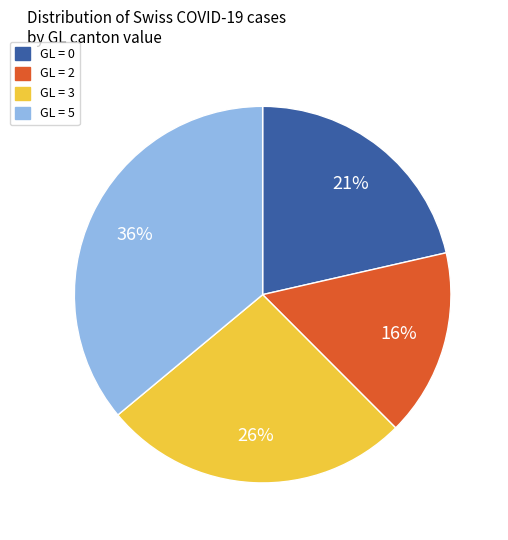

Which has a higher value, GL = 3 or GL = 5?

GL = 5